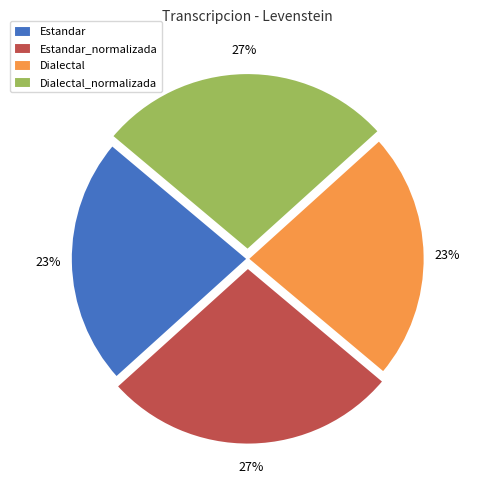

To the nearest percent, what is the average slice percentage?

25%